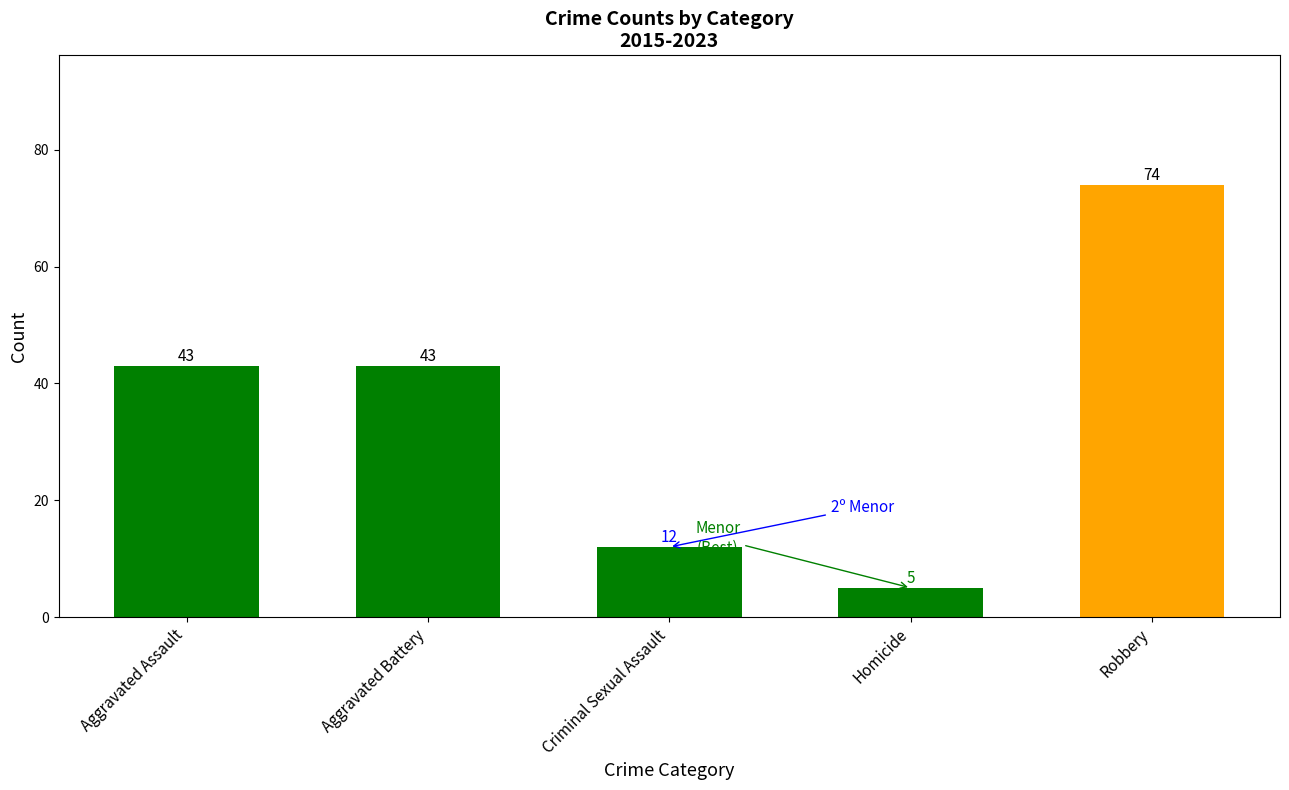

True or false: the data shows 66 at Aggravated Battery.

False